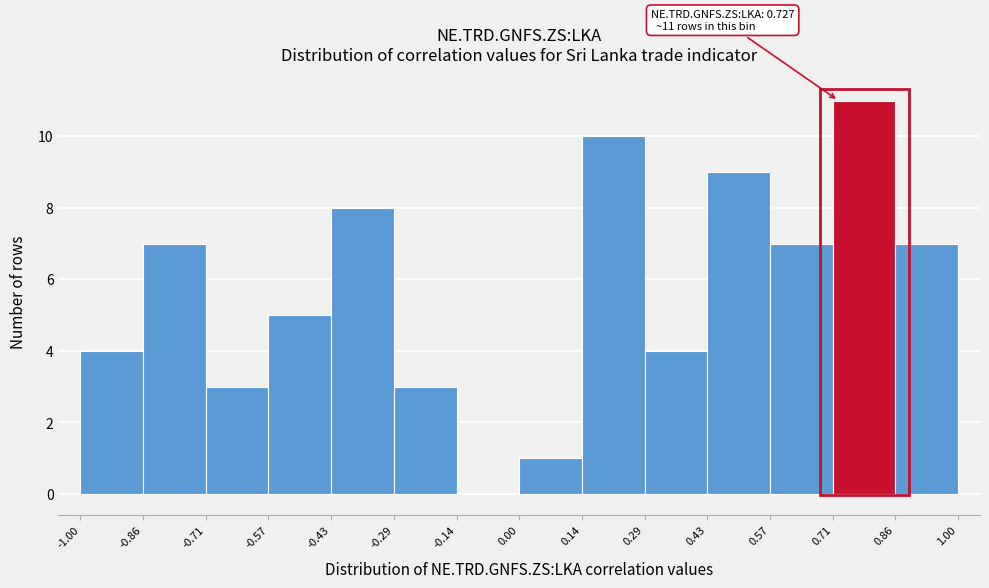

Over which range of the x-axis is the bar tallest?

0.71 to 0.86